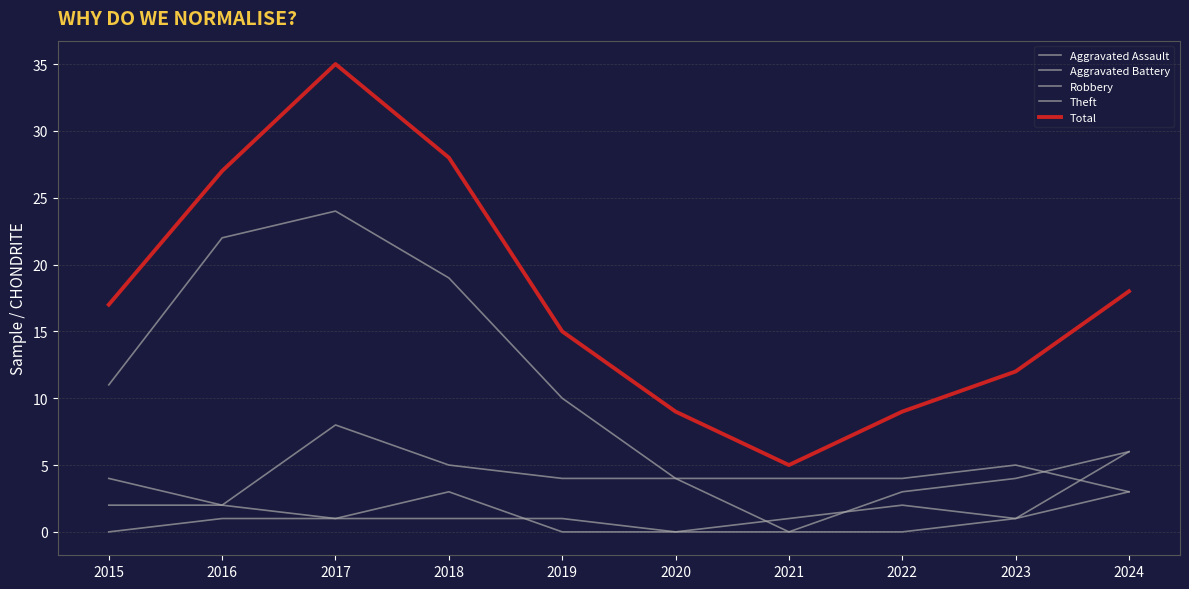

Between 2024 and 2019, which is larger?

2024